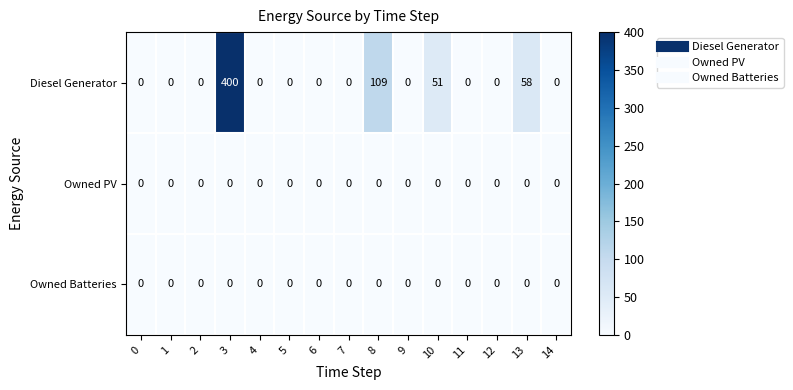

Which series has the largest total across all categories?

Diesel Generator